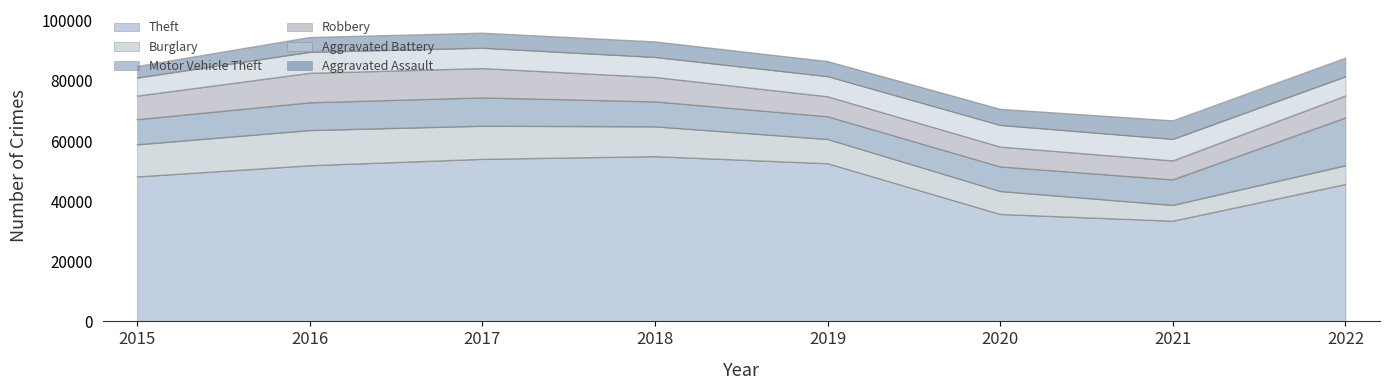

What is the difference between the Burglary values at 2017 and 2016?

687